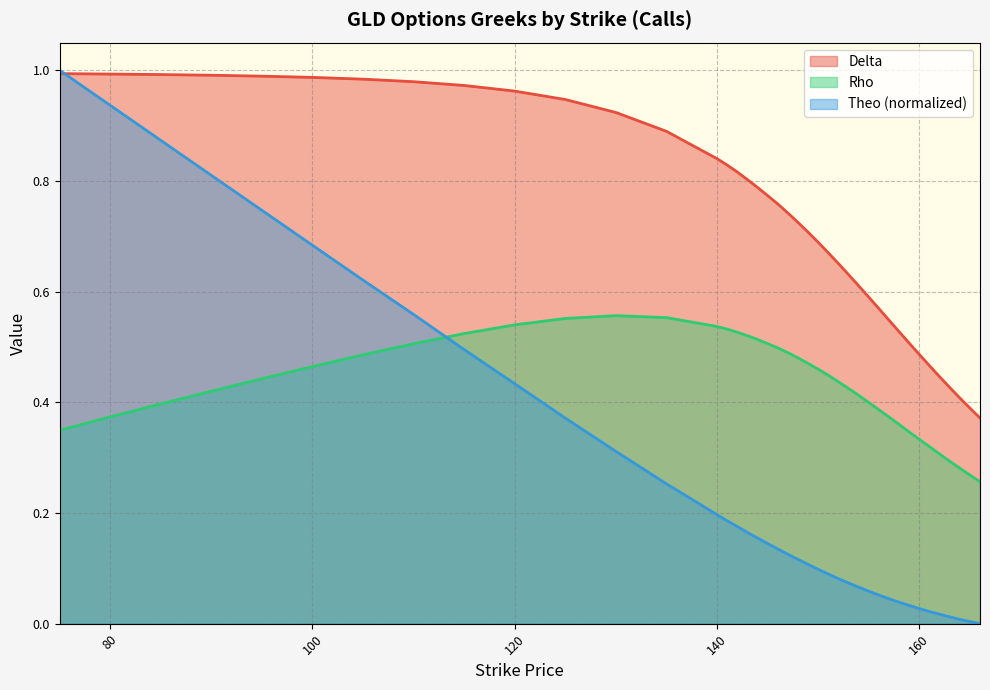

Which series has the largest range (max minus min)?

Theo (normalized)